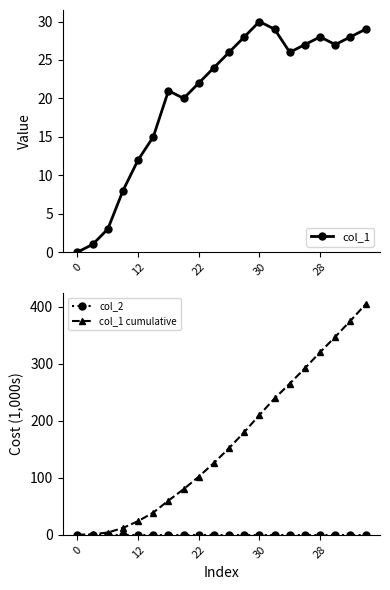

The col_1 cumulative series shows 375 at 18. True or false?

True